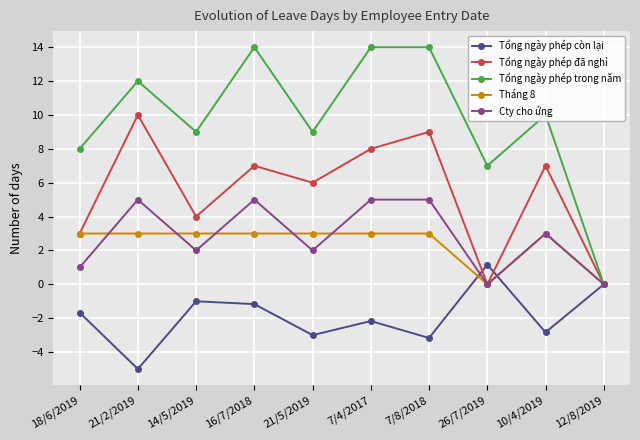

True or false: Tháng 8 has more than 0 interior local peaks.

True